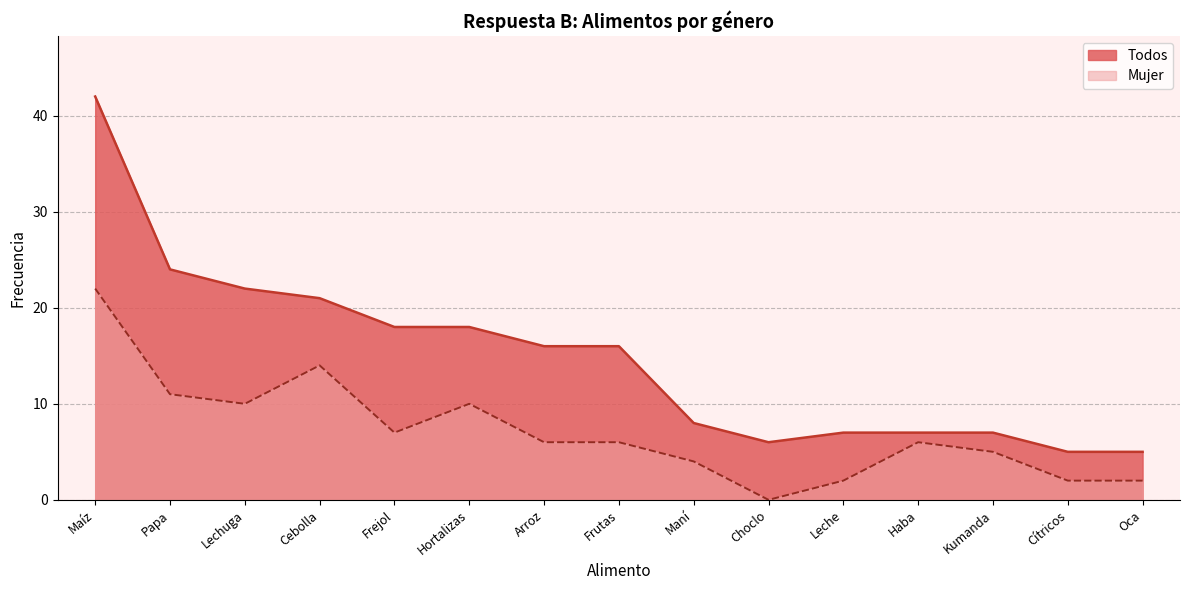

What is the label of the 12th point from the left?

Haba